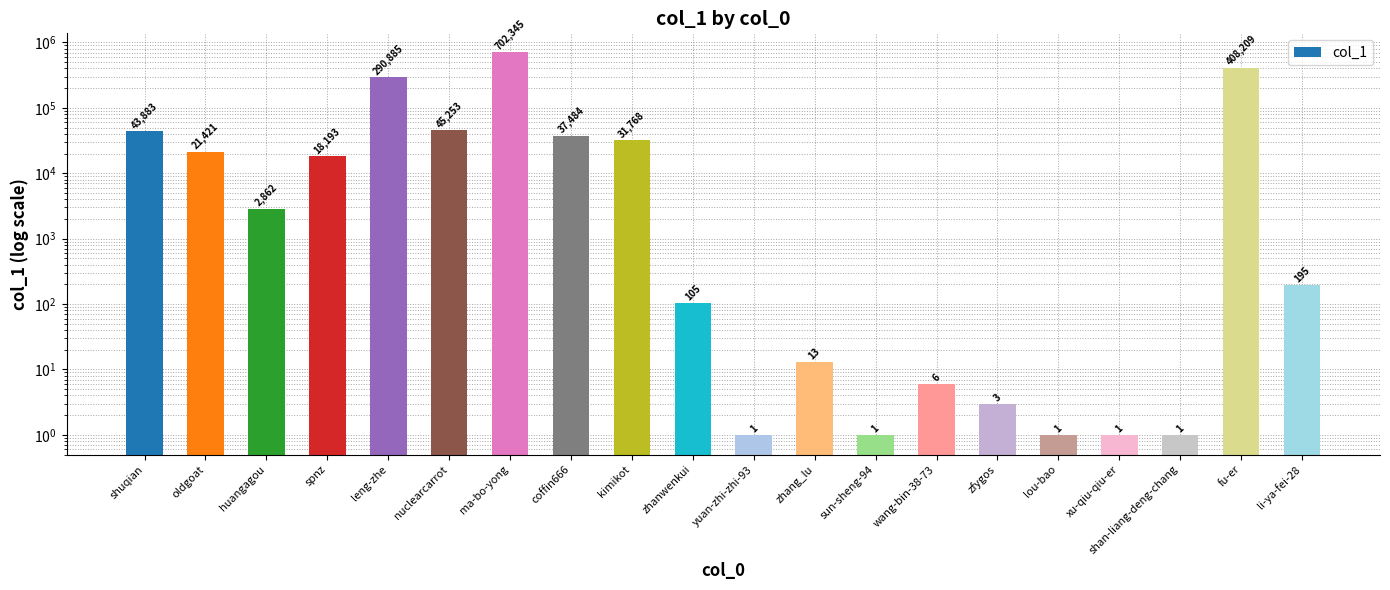

What is the value of the 13th bar from the left?

1